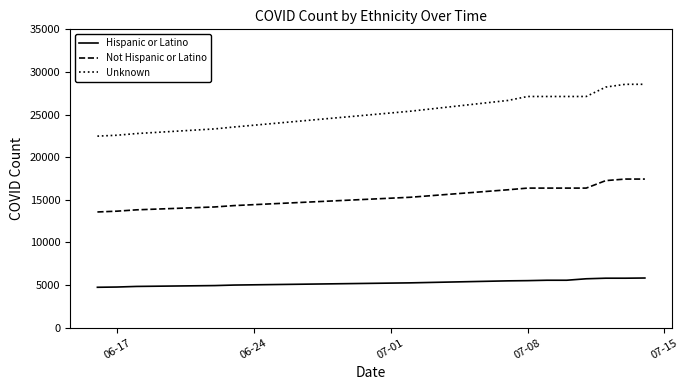

What is the greatest value displayed?

28552